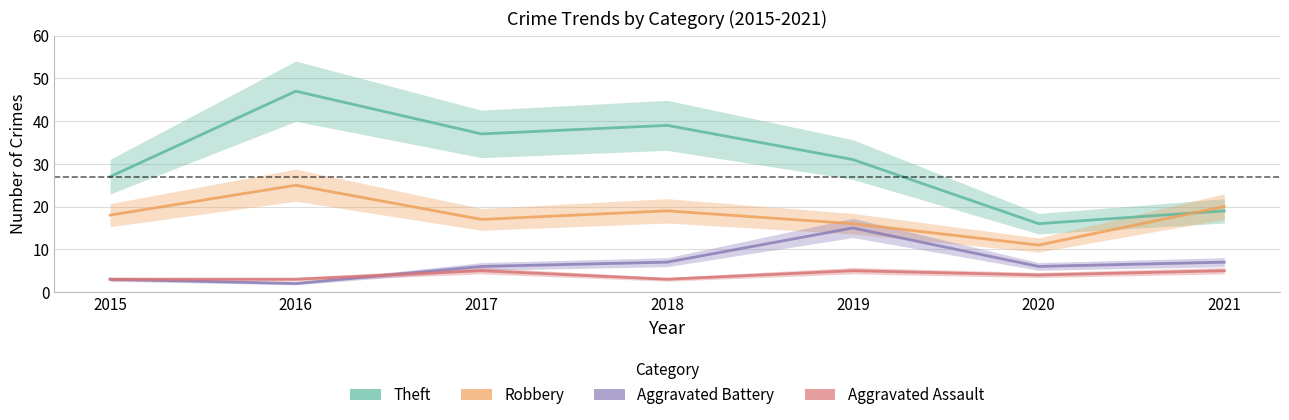

What is the smallest value displayed?

2